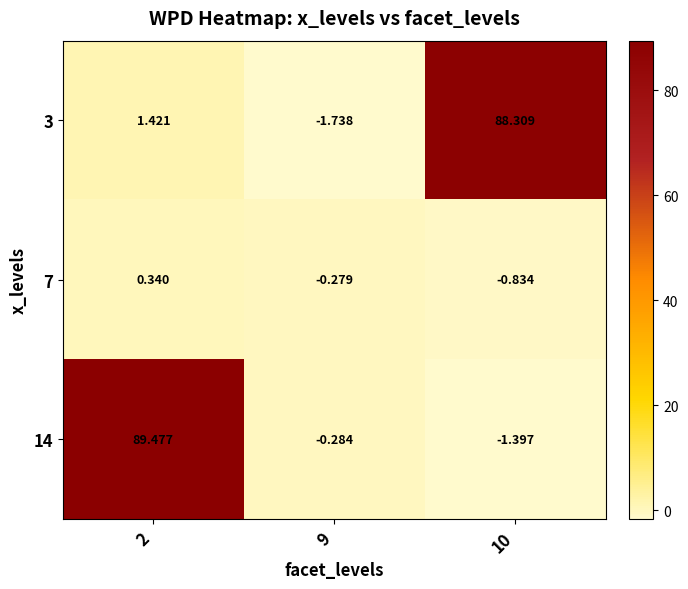

Is the value of 7 at 10 greater than the value of 3 at 10?

No